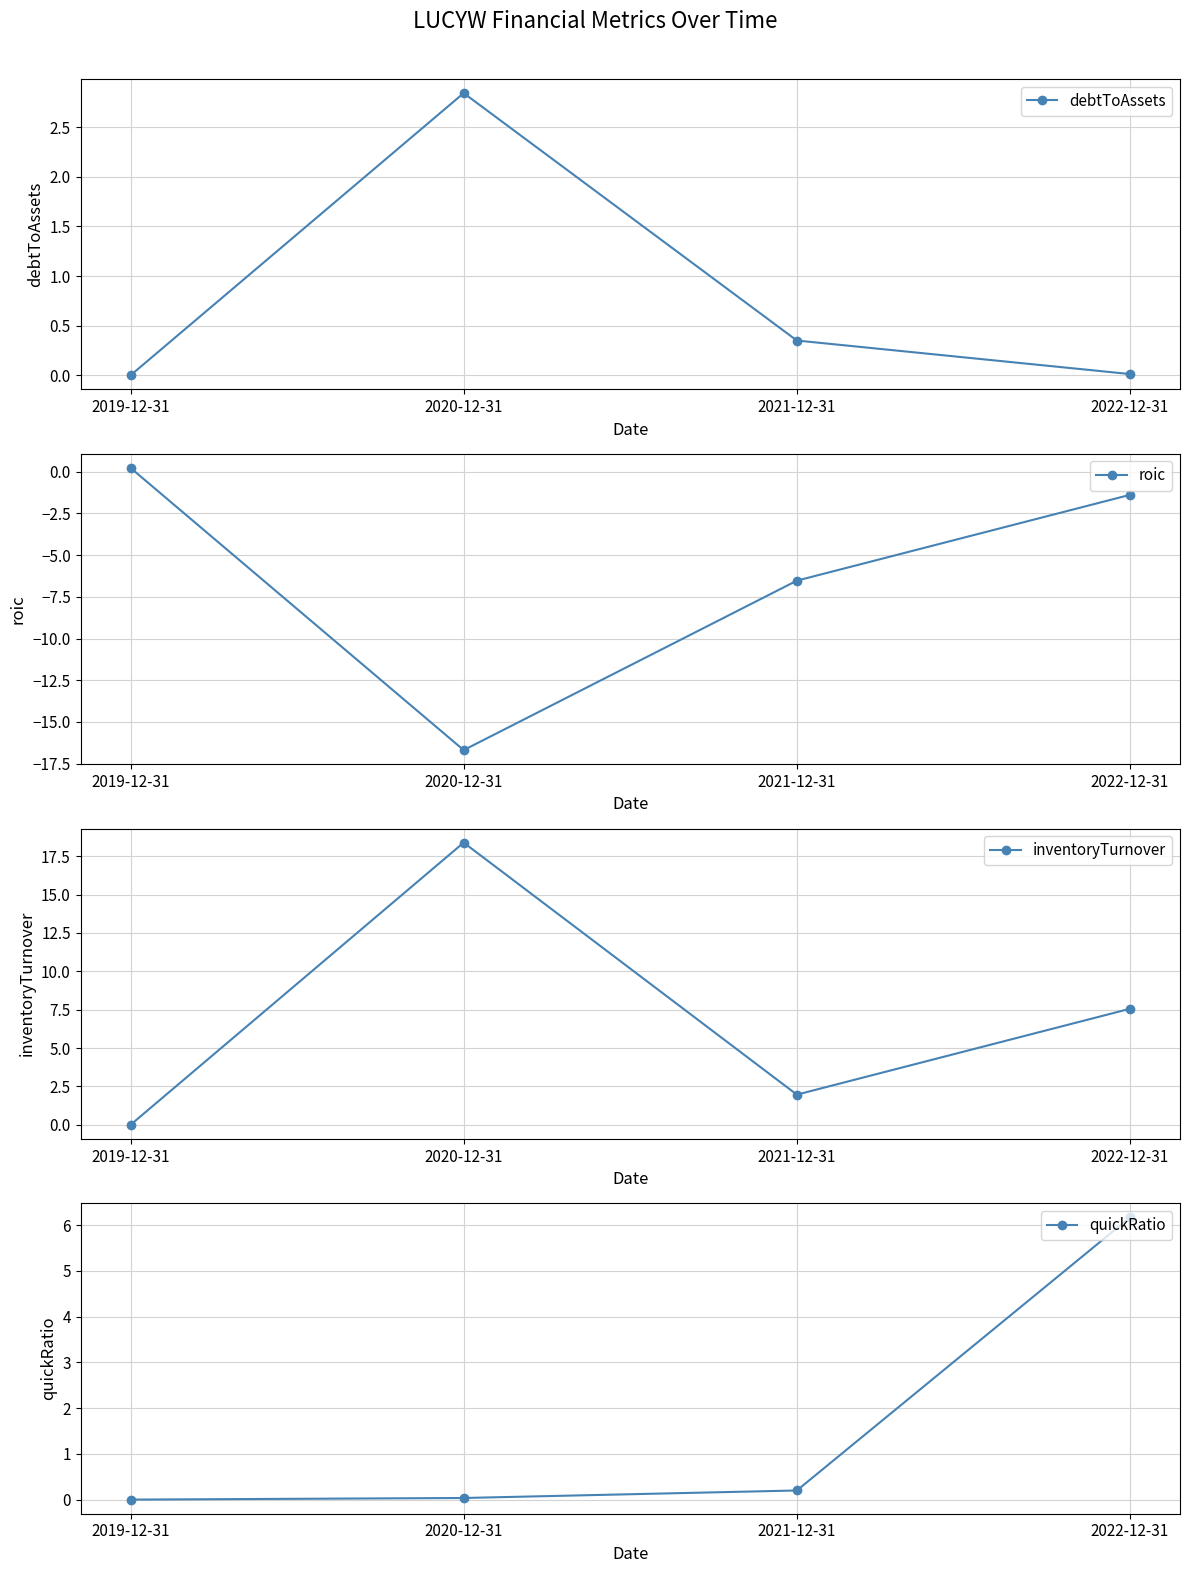

How many lines are shown in the chart?

4